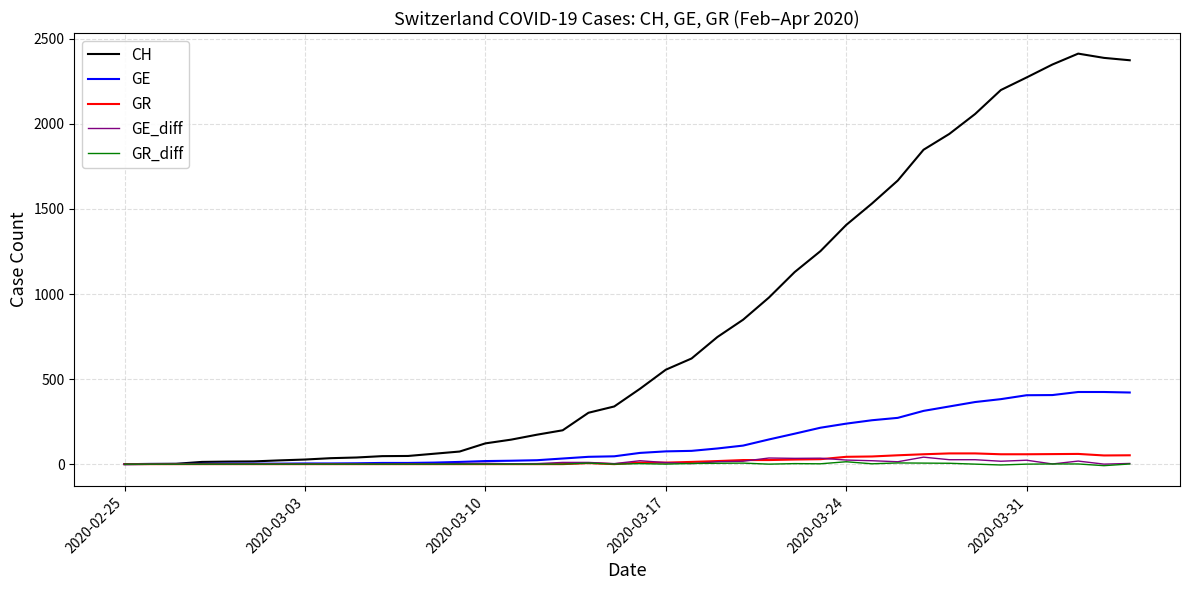

How many values in the GR_diff series are below 0?

2